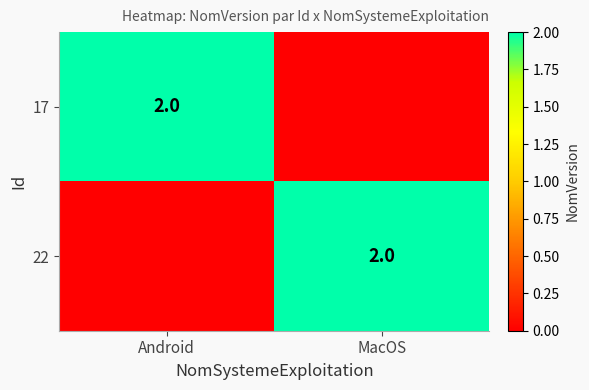

The 17 series shows 3 at Android. True or false?

False